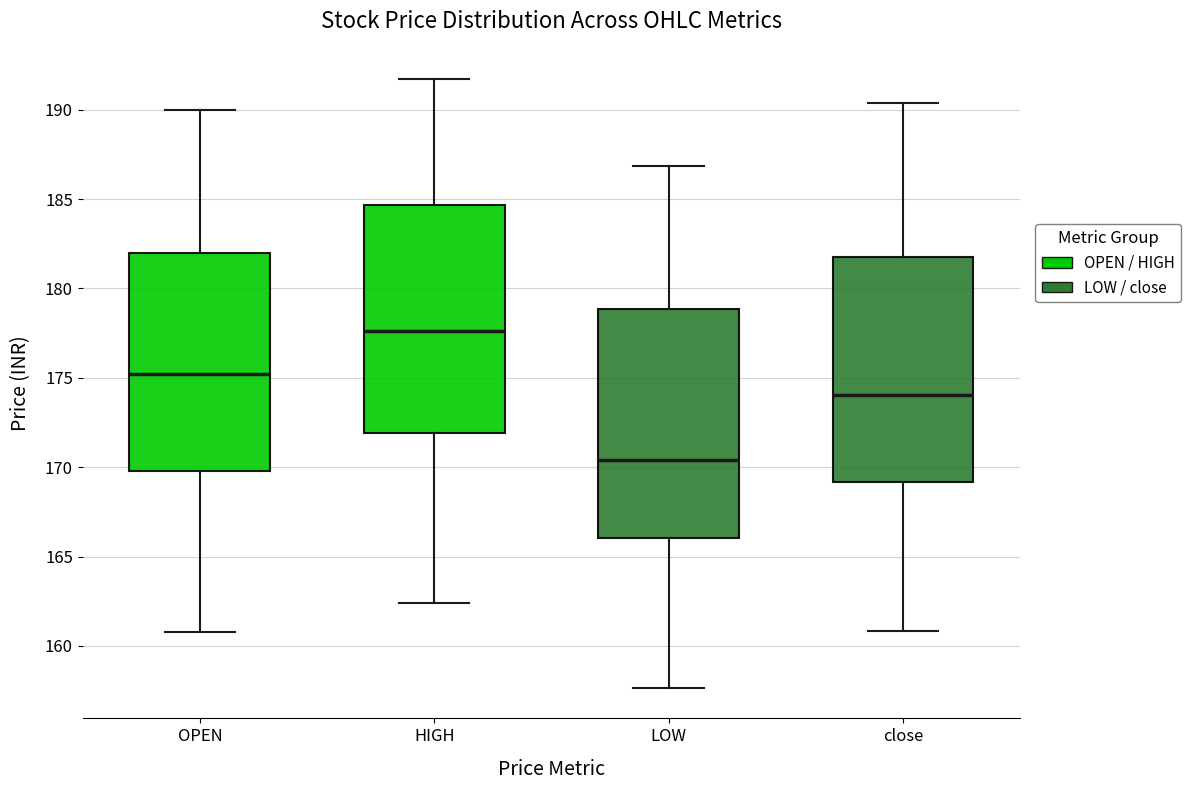

Reading left to right, read every box against the y-axis: the position of its median line, the range the box covers, and the ends of its whiskers. The values are not printed on the chart, so give them approximately, as read against the axis.

OPEN: median 175.0, box 170.0 to 182.0, whiskers 161.0 to 190.0
HIGH: median 177.5, box 172.0 to 184.5, whiskers 162.5 to 191.5
LOW: median 170.5, box 166.0 to 179.0, whiskers 157.5 to 187.0
close: median 174.0, box 169.0 to 182.0, whiskers 161.0 to 190.5